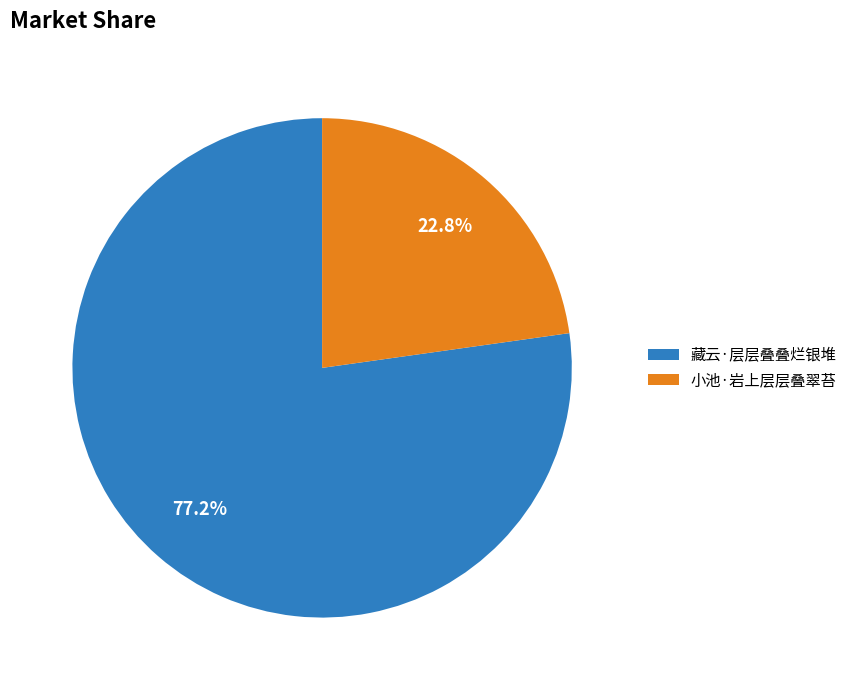

What is the largest slice in the pie chart?

藏云·层层叠叠烂银堆